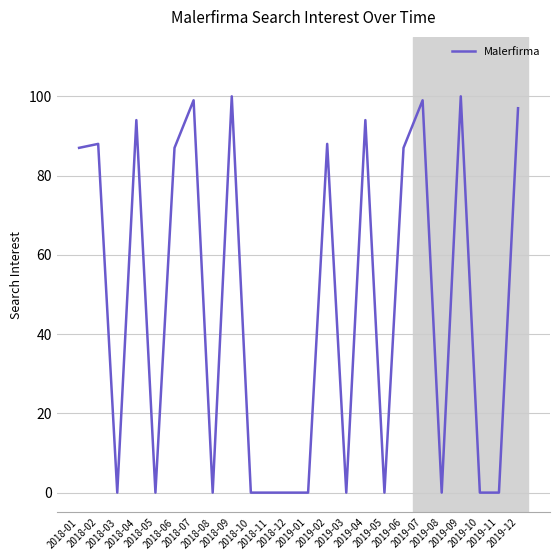

At which category does the data reach its first local valley?

2018-03